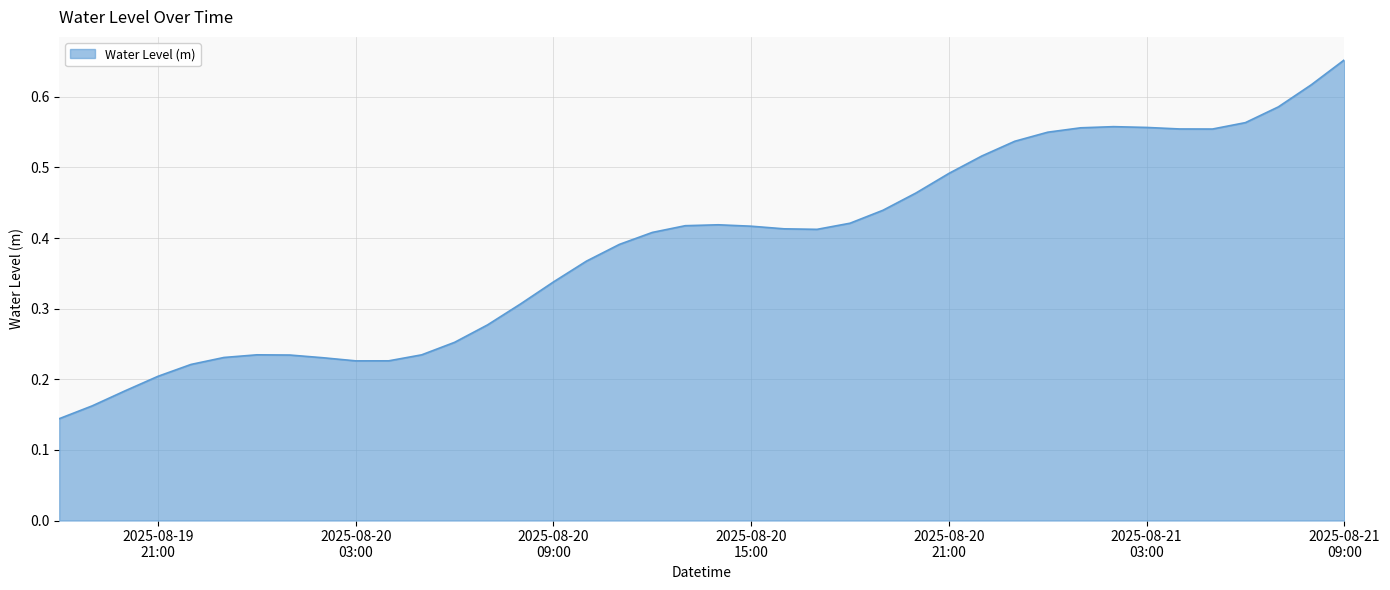

How many lines are shown in the chart?

1